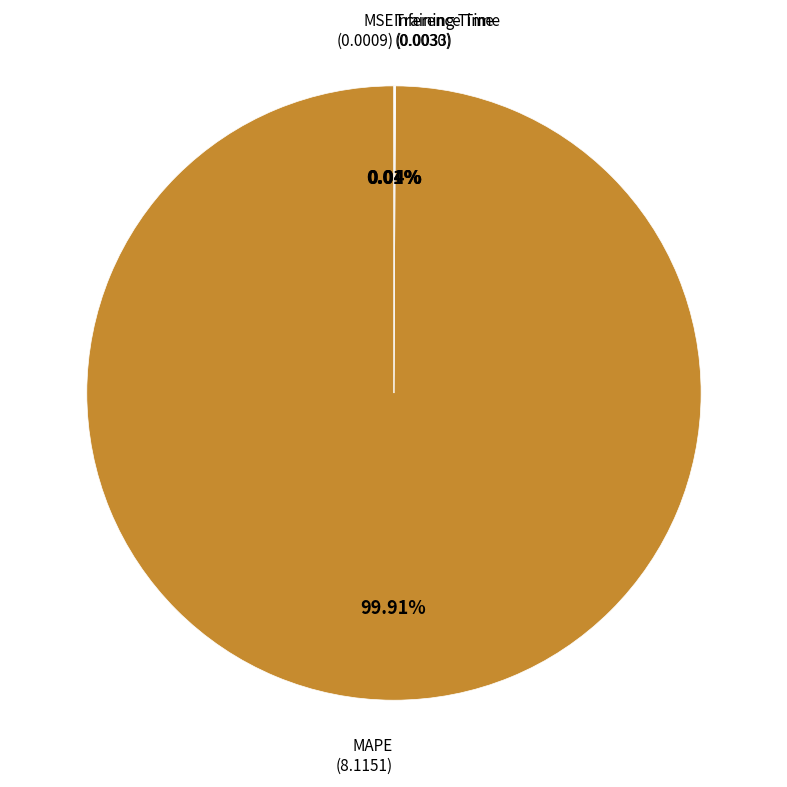

To the nearest percent, what is the difference between the largest and smallest slice percentages?

100%